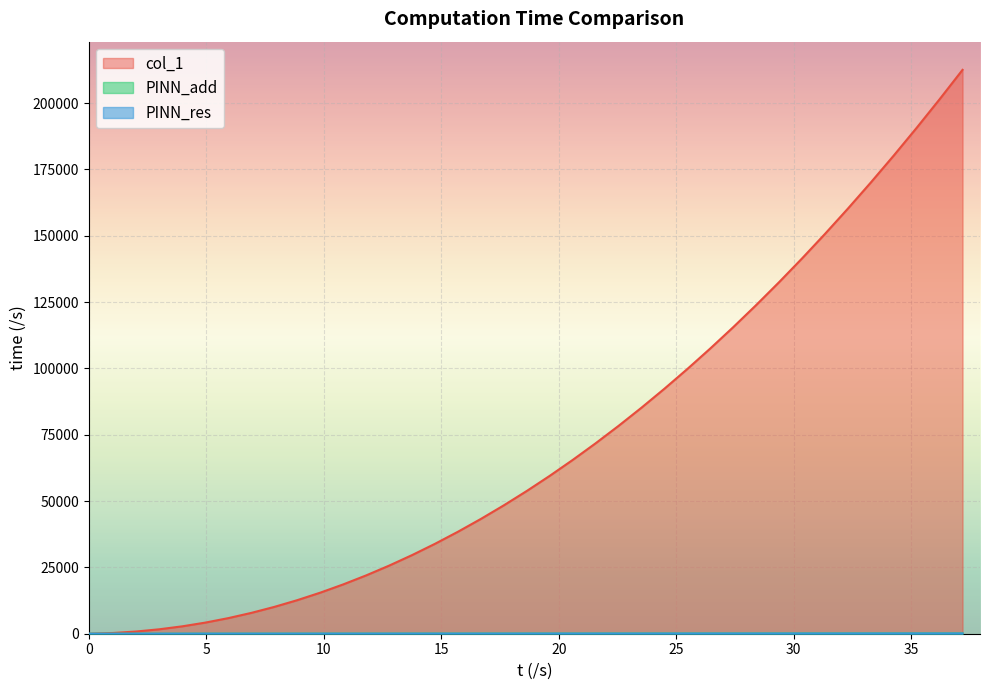

What is the highest value of the col_1 series?

212506.2